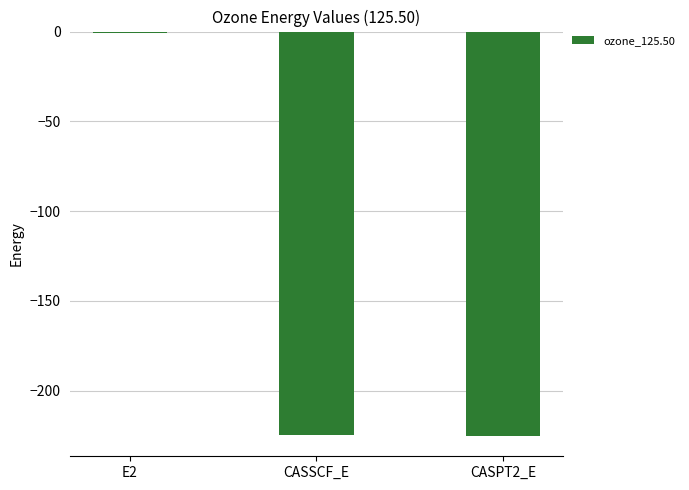

What value does the data have at CASPT2_E?

-225.3